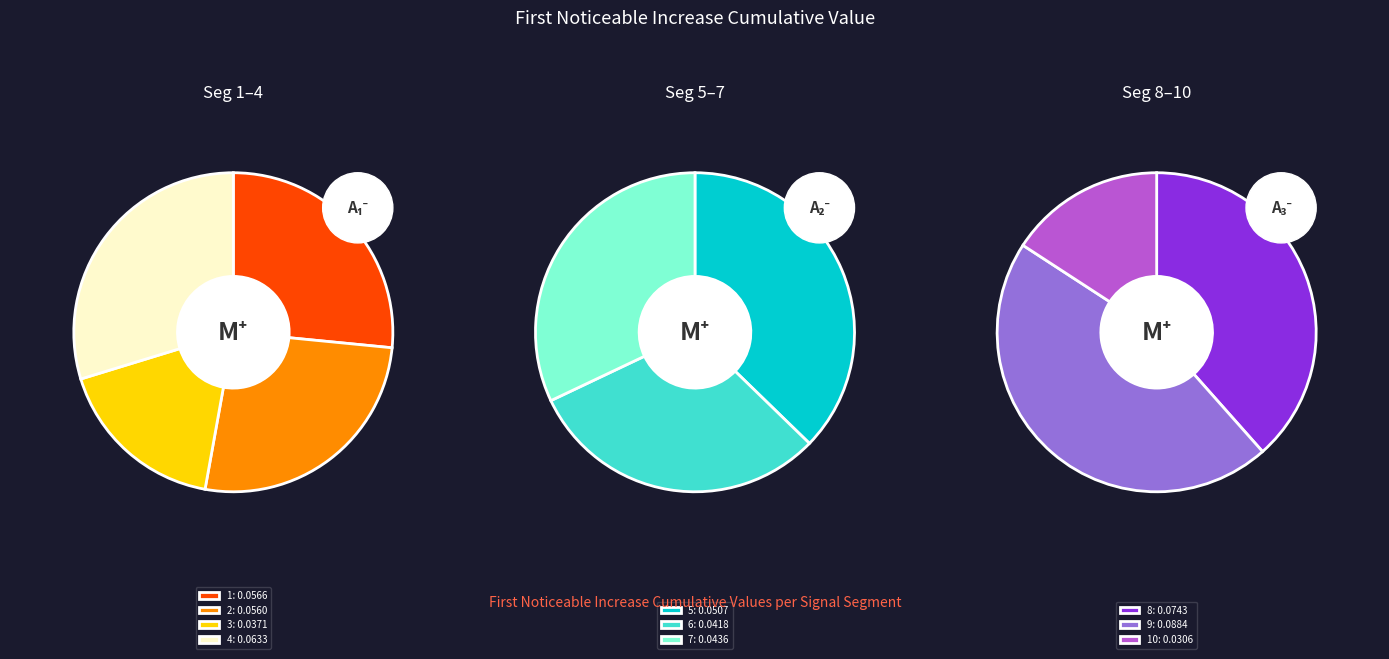

Which slice is the smallest?

signal segment 10